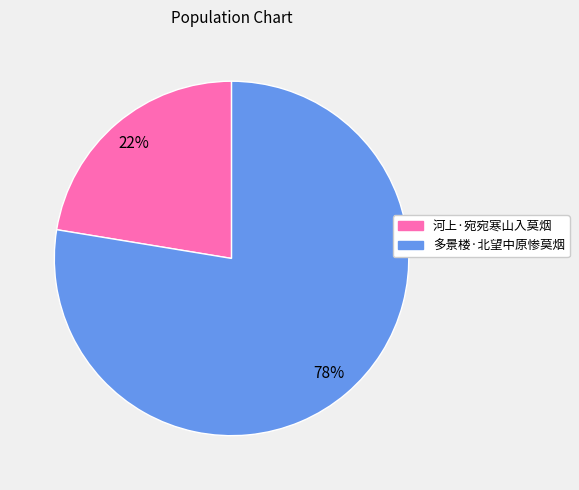

Do 多景楼·北望中原惨莫烟 and 河上·宛宛寒山入莫烟 together represent more than half of the pie?

Yes